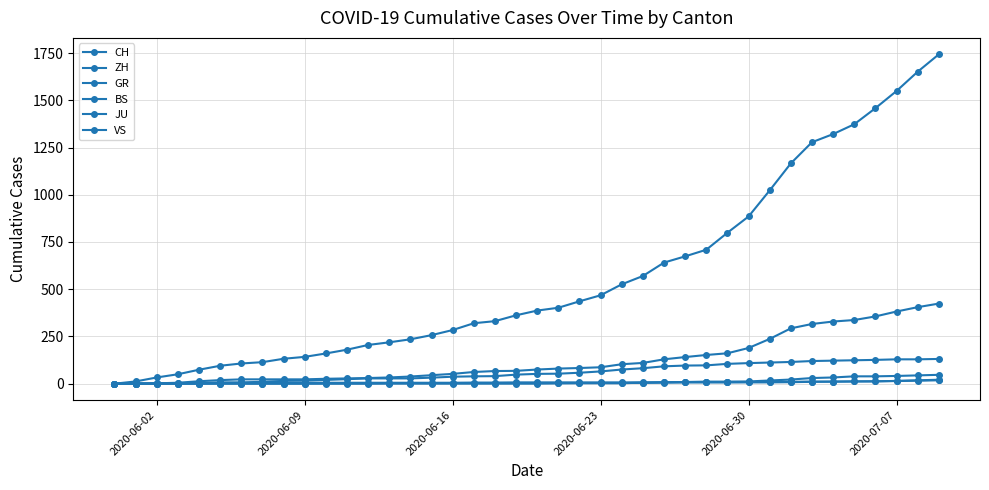

How many distinct data groups are displayed?

6